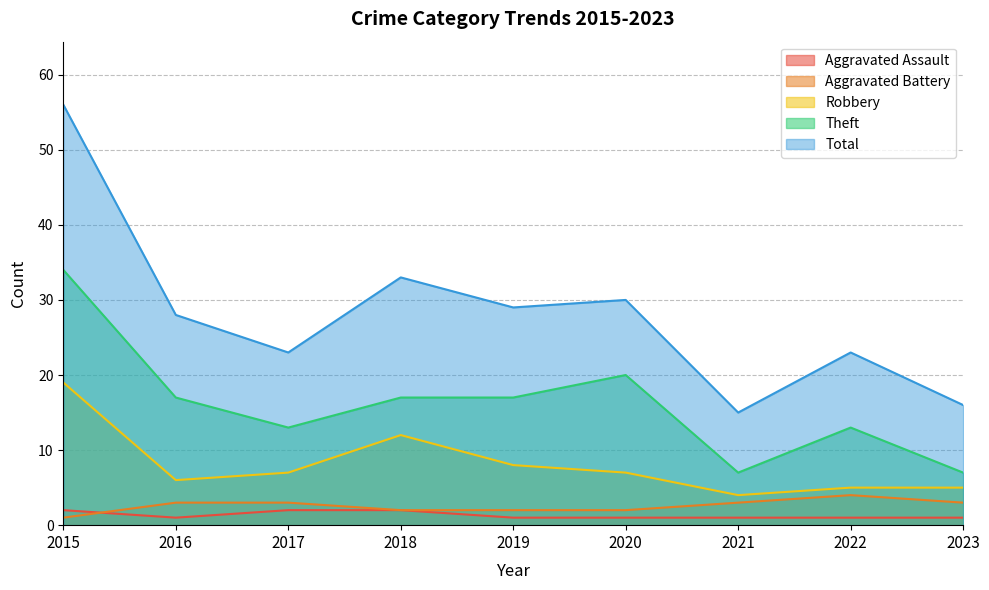

How many lines are shown in the chart?

5